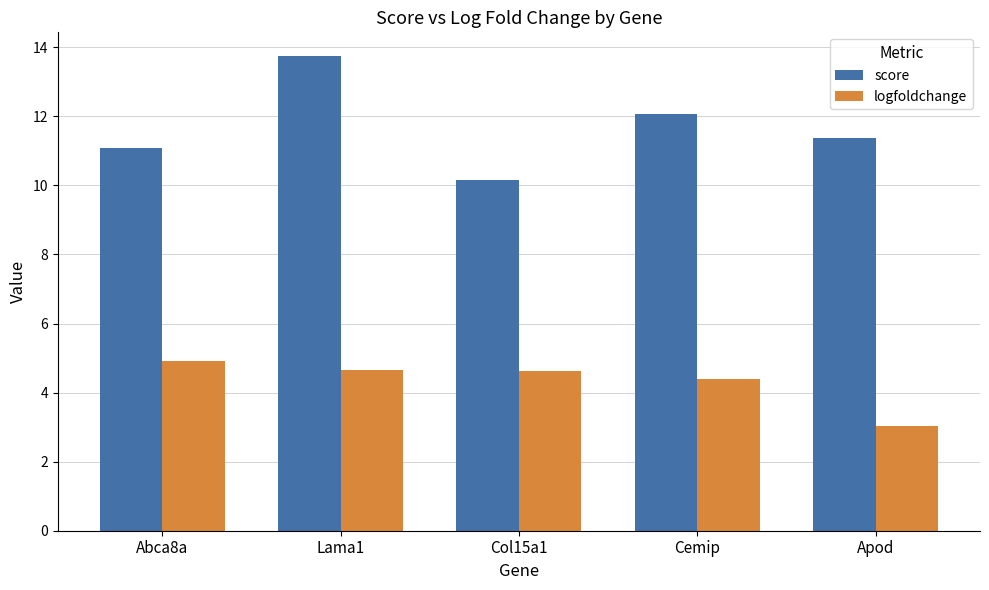

What is the difference between the highest and lowest values at Lama1?

9.1